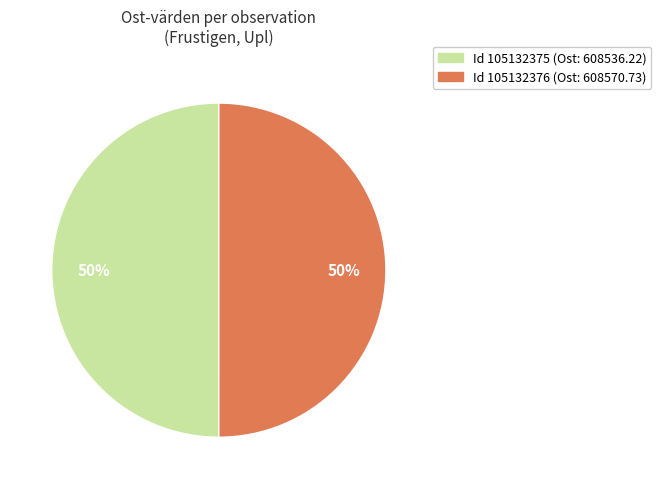

Count the number of slices in the pie.

2